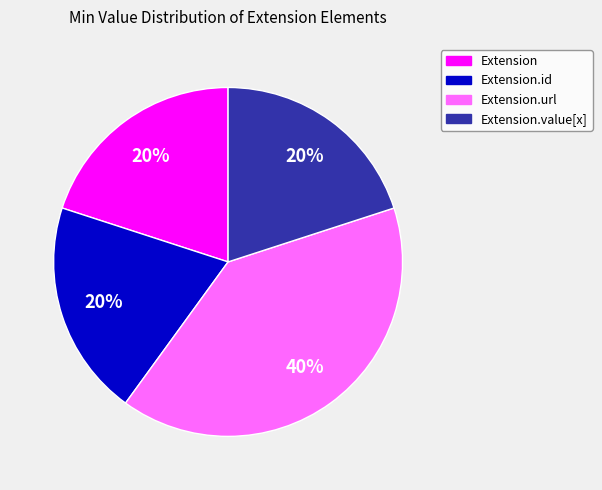

To the nearest percent, what is the difference between the largest and smallest slice percentages?

20%